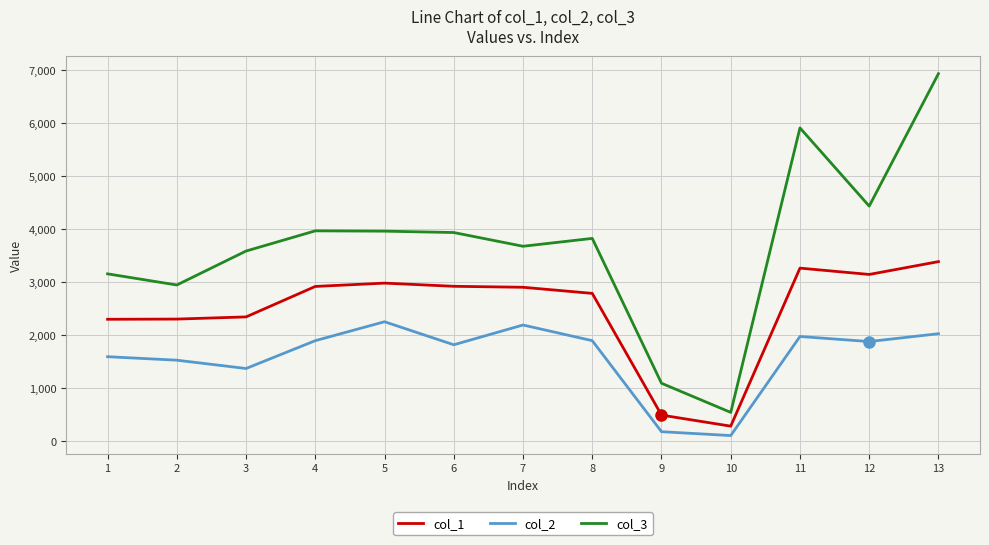

What is the difference between the col_2 values at 5 and 8?

356.8